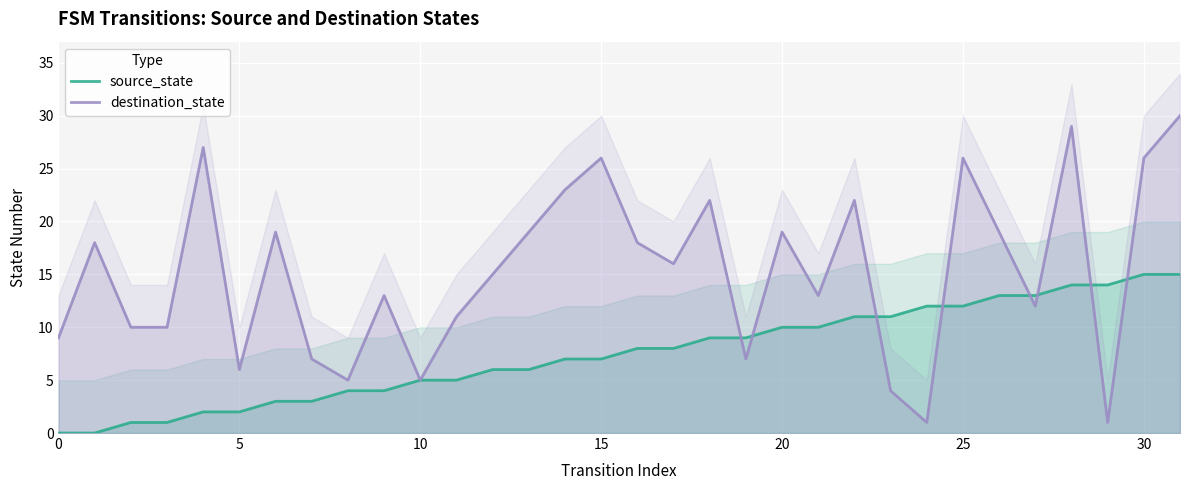

What is the sum of all destination_state values?

488